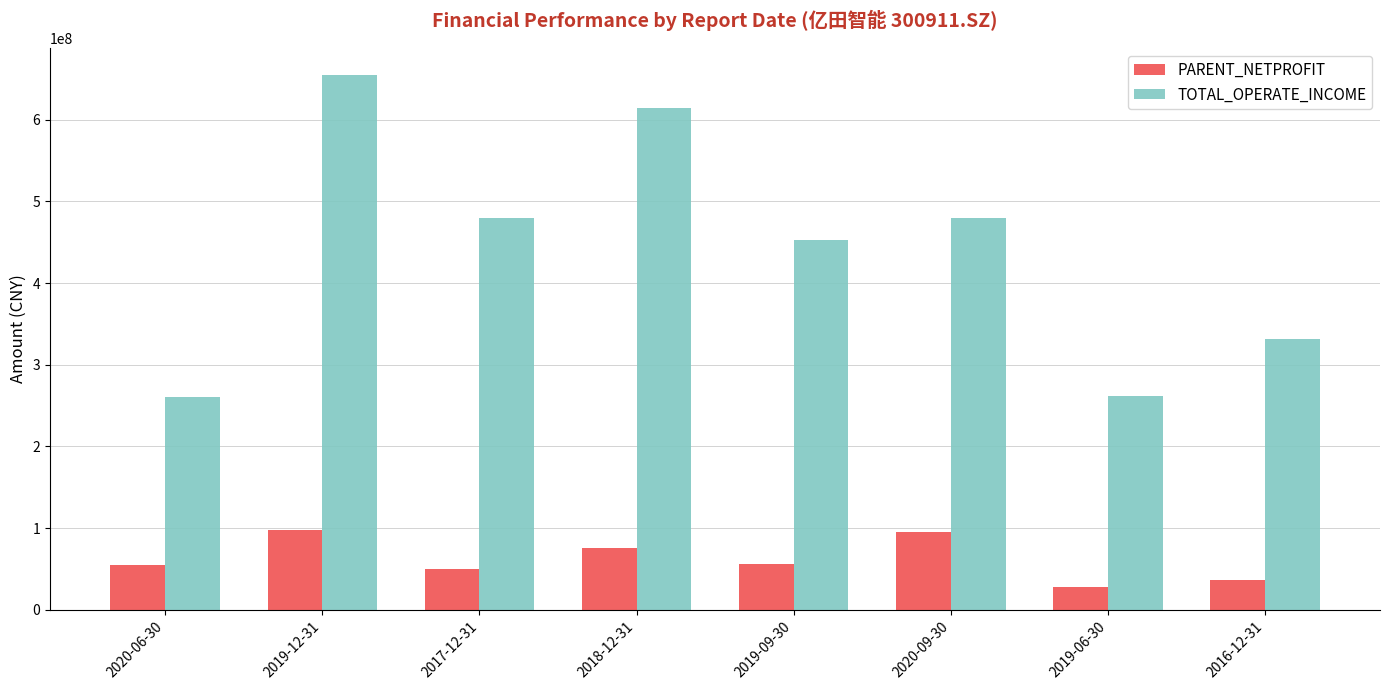

What is the sum of all PARENT_NETPROFIT values?

495047846.0